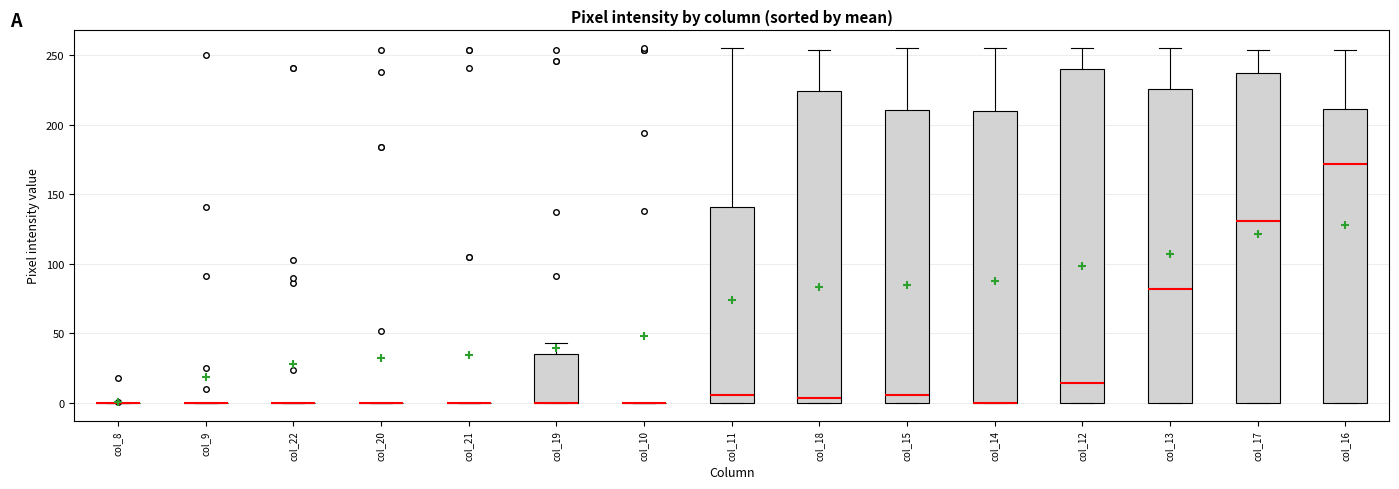

Reading left to right, read every box against the y-axis: the position of its median line, the range the box covers, and the ends of its whiskers. The values are not printed on the chart, so give them approximately, as read against the axis.

col_8: box collapsed to a line at 0, whiskers 0 to 0
col_9: box collapsed to a line at 0, whiskers 0 to 0
col_22: box collapsed to a line at 0, whiskers 0 to 0
col_20: box collapsed to a line at 0, whiskers 0 to 0
col_21: box collapsed to a line at 0, whiskers 0 to 0
col_19: median 0 (drawn on the box's lower edge), box 0 to 35, whiskers 0 to 45
col_10: box collapsed to a line at 0, whiskers 0 to 0
col_11: median 5, box 0 to 140, whiskers 0 to 255
col_18: median 5, box 0 to 225, whiskers 0 to 255
col_15: median 5, box 0 to 210, whiskers 0 to 255
col_14: median 0 (drawn on the box's lower edge), box 0 to 210, whiskers 0 to 255
col_12: median 15, box 0 to 240, whiskers 0 to 255
col_13: median 80, box 0 to 225, whiskers 0 to 255
col_17: median 130, box 0 to 235, whiskers 0 to 255
col_16: median 170, box 0 to 210, whiskers 0 to 255